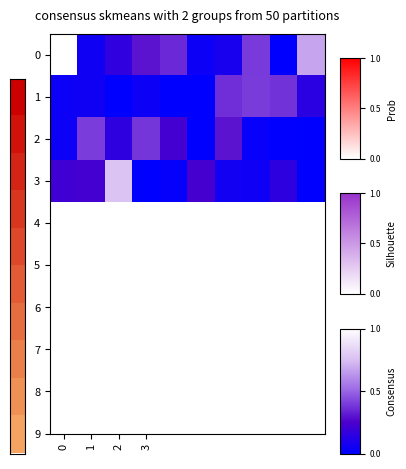

Reading right to left, transcribe all the data shown in this chart.

0: 0.7	0.0	0.4	0.1	0.0	0.3	0.3	0.2	0.1	1.0
1: 0.1	0.4	0.4	0.4	0.0	0.0	0.0	0.0	0.1	0.0
2: 0.0	0.0	0.0	0.3	0.0	0.2	0.4	0.2	0.4	0.0
3: 0.0	0.2	0.0	0.1	0.2	0.0	0.0	0.8	0.2	0.2